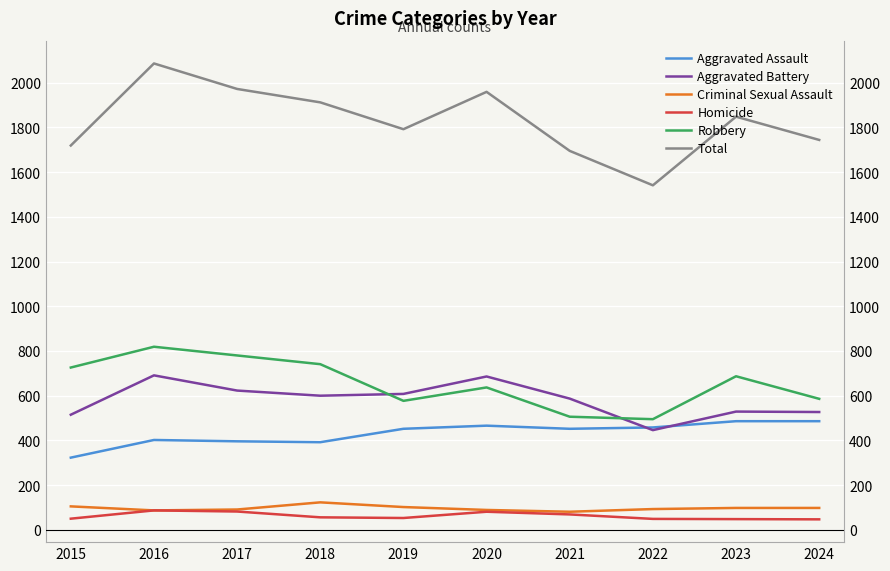

Which series has the largest range (max minus min)?

Total